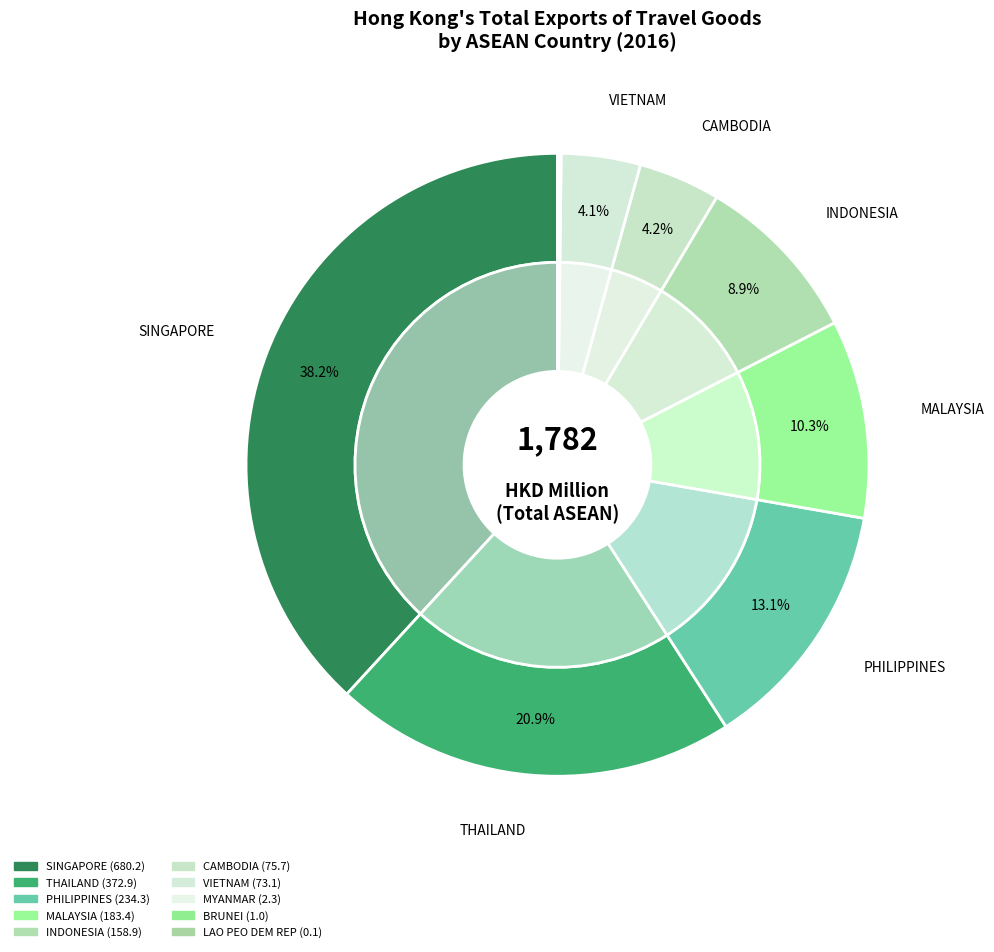

Do MALAYSIA and THAILAND together represent more than half of the pie?

No